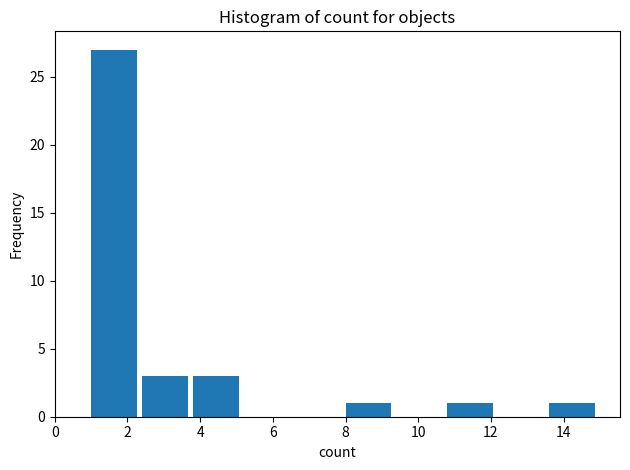

Reading left to right, transcribe this chart: for each bar, give the range it covers on the x-axis and its height. The values are not printed on the chart, so give them approximately, as read against the axis.

1.0 to 2.4: 27
2.4 to 3.8: 3
3.8 to 5.2: 3
5.2 to 6.6: 0
6.6 to 8.0: 0
8.0 to 9.4: 1
9.4 to 10.8: 0
10.8 to 12.2: 1
12.2 to 13.6: 0
13.6 to 15.0: 1